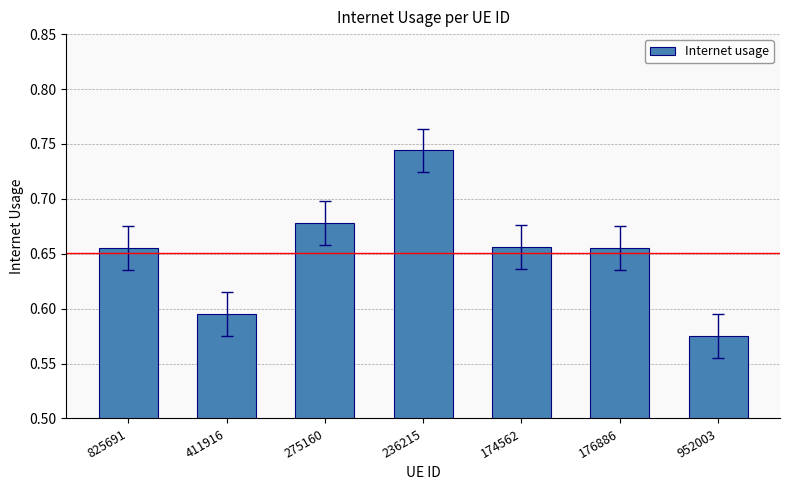

What position from the left is 176886?

6